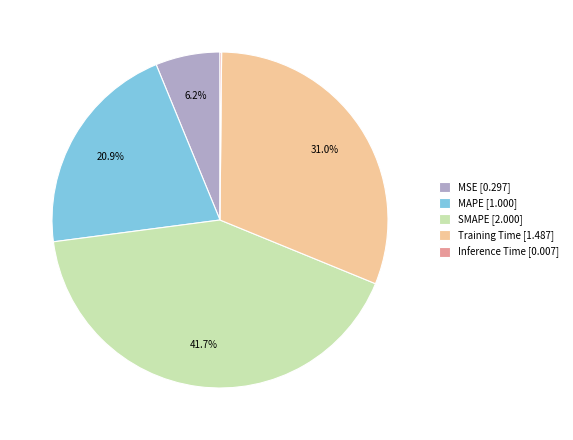

How much of the chart is everything except MAPE [1.000]?

79.1%